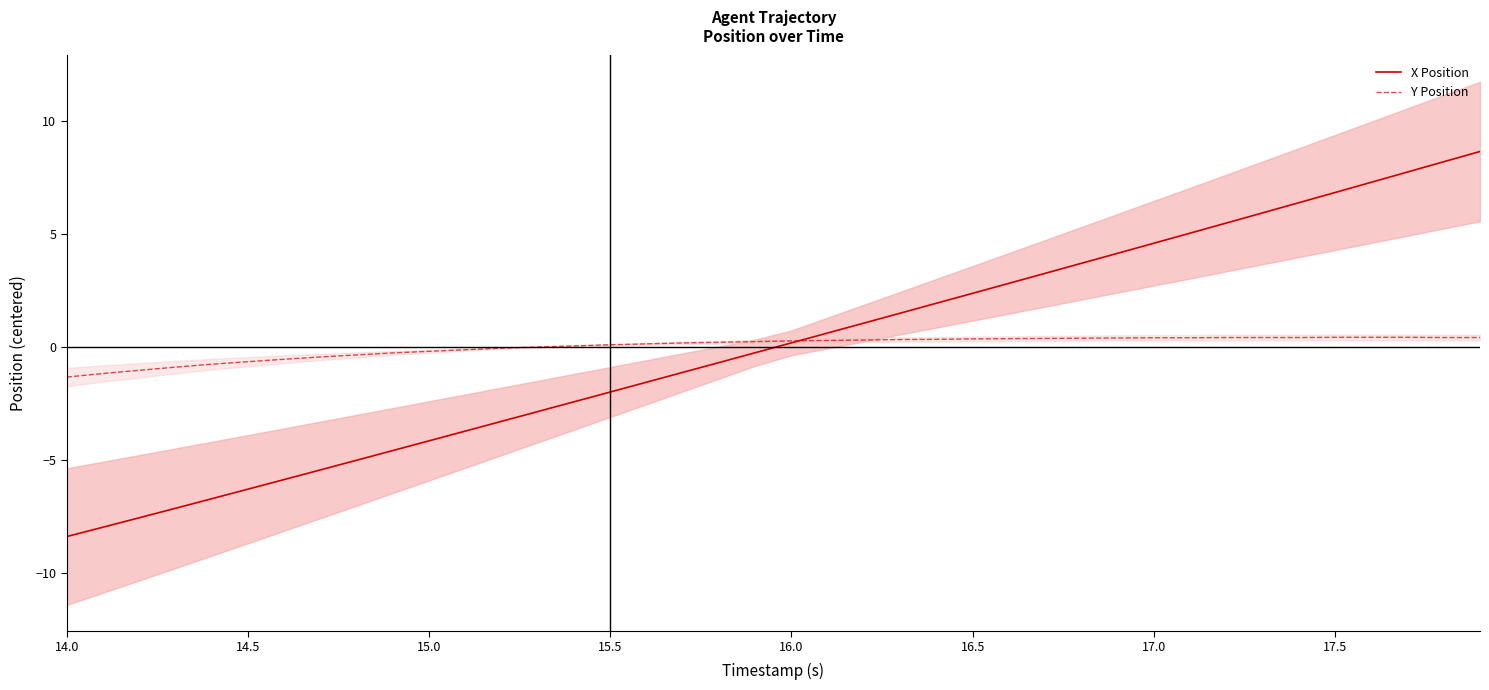

What is the minimum value shown in the chart?

-8.4